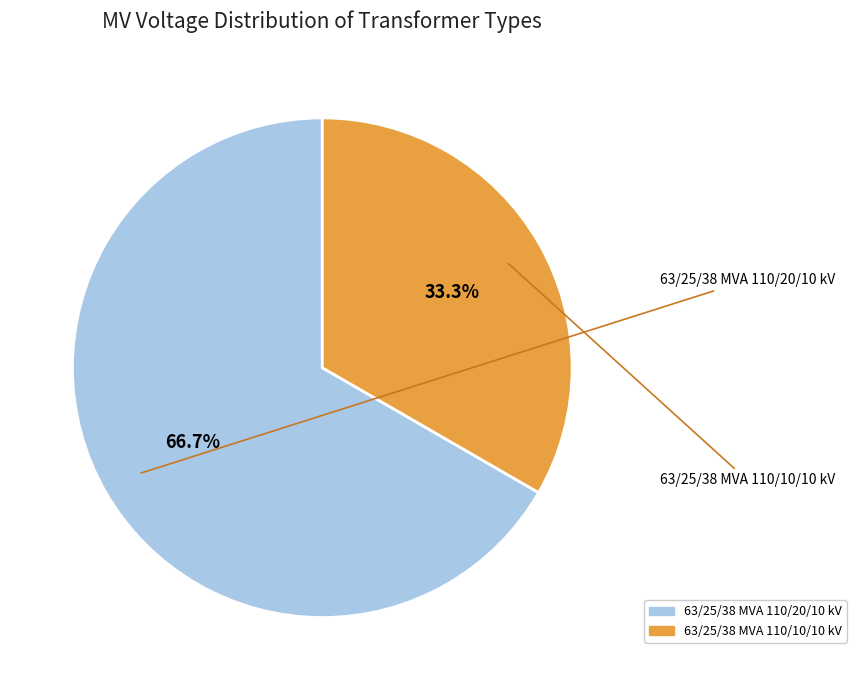

Is it true that 63/25/38 MVA 110/20/10 kV is 67% of the pie?

True